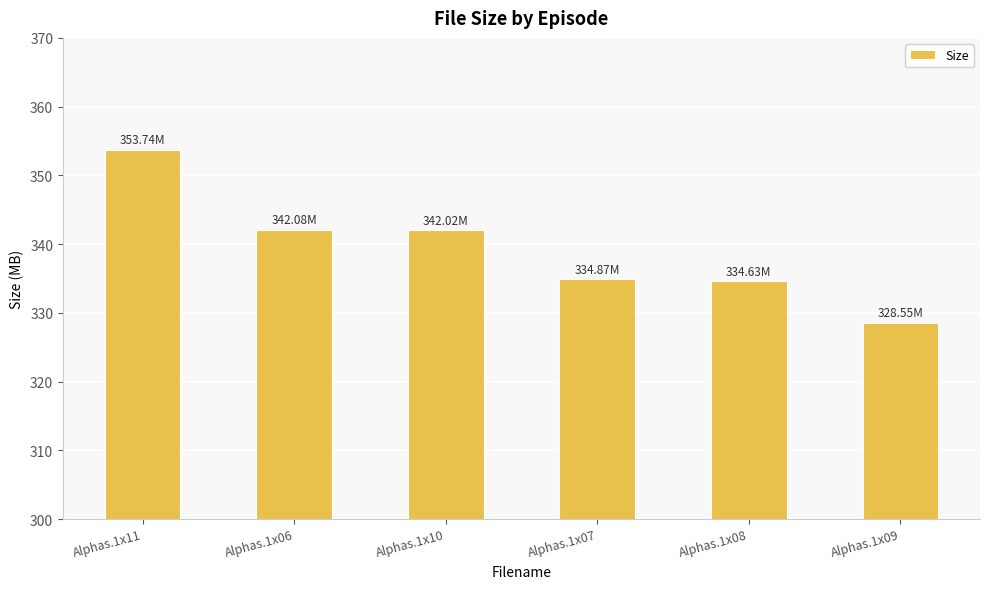

What is the difference between the maximum and minimum values?

25.2